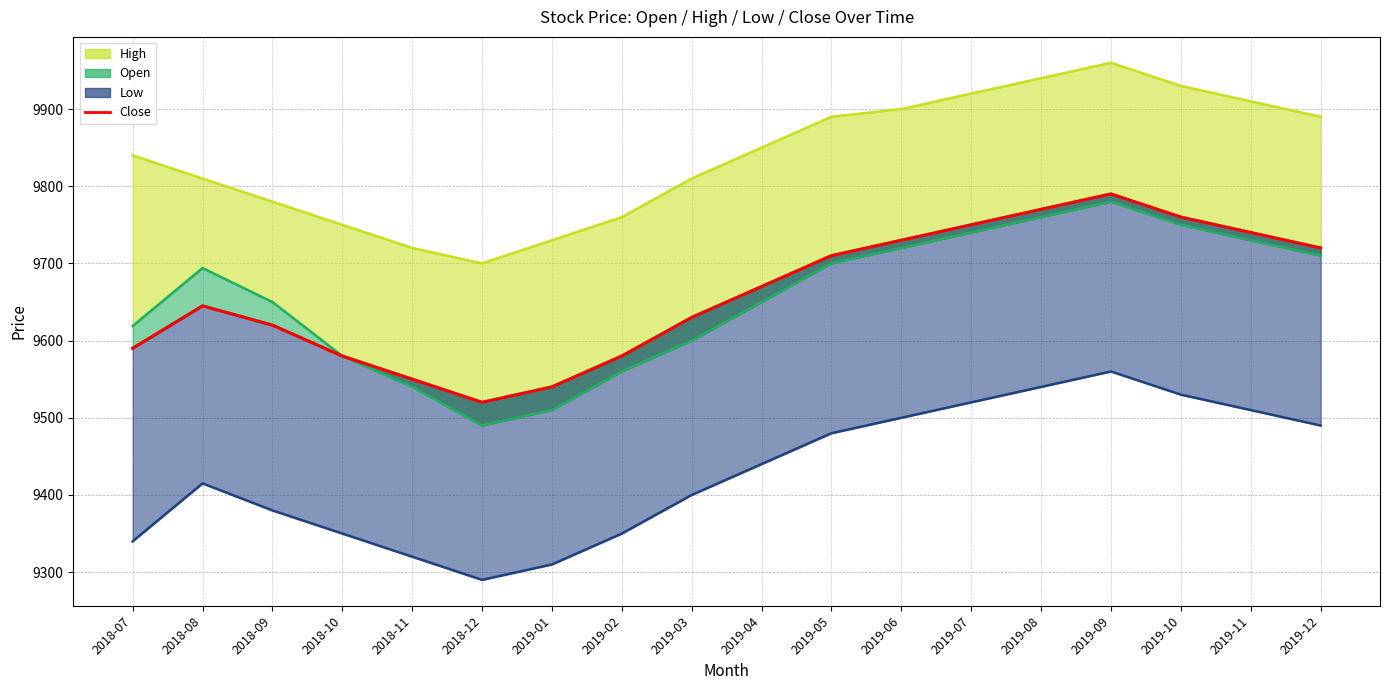

What is the label of the 7th point from the right?

2019-06